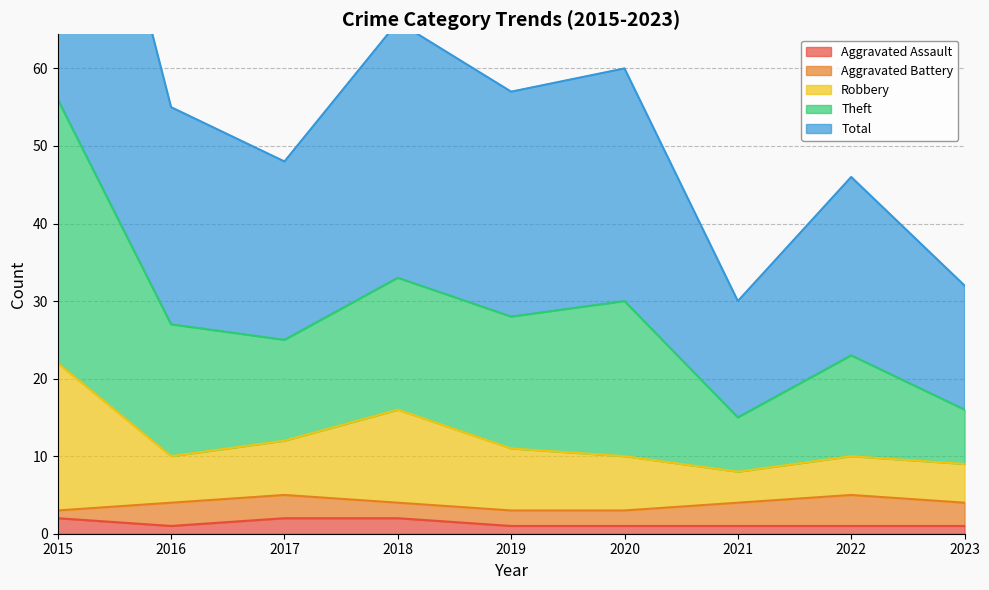

Does the chart have visible grid lines?

Yes